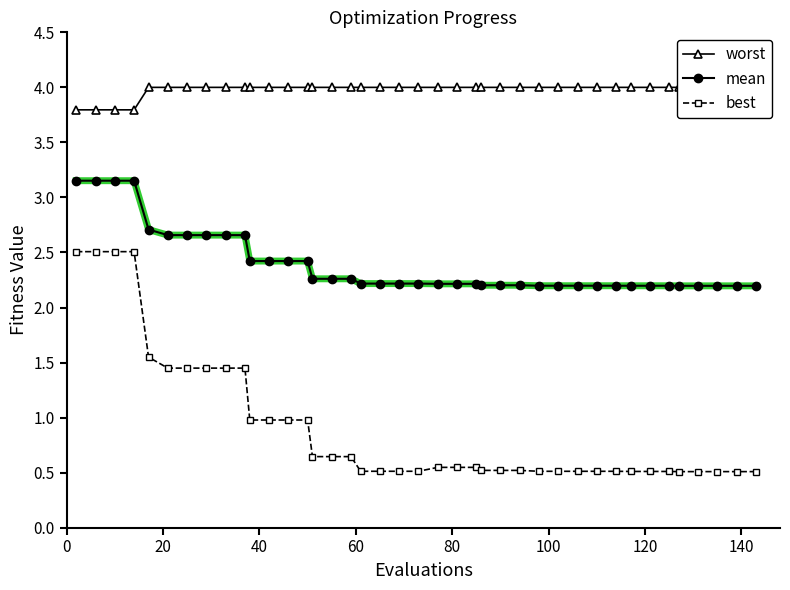

Count the mean values in the range 2 to 3.

36